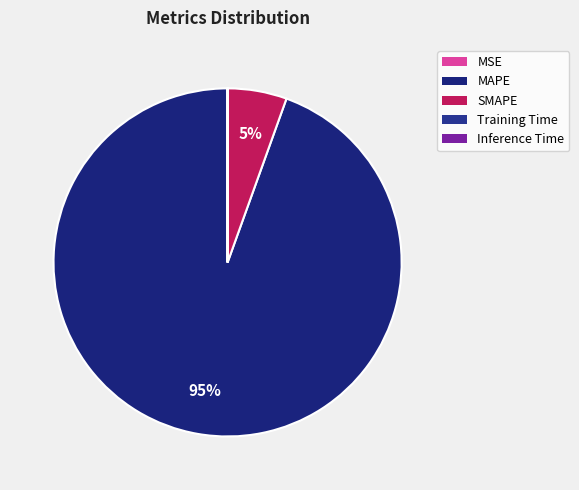

What is the change in value from MSE to MAPE?

+3240.1